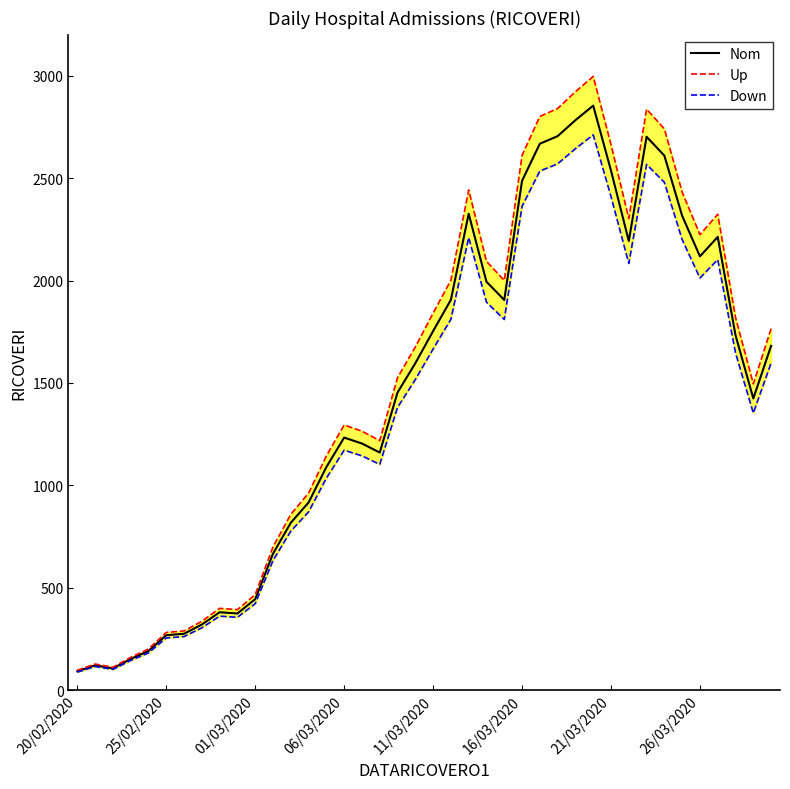

Which series changed the most between 8 and 32?

Up